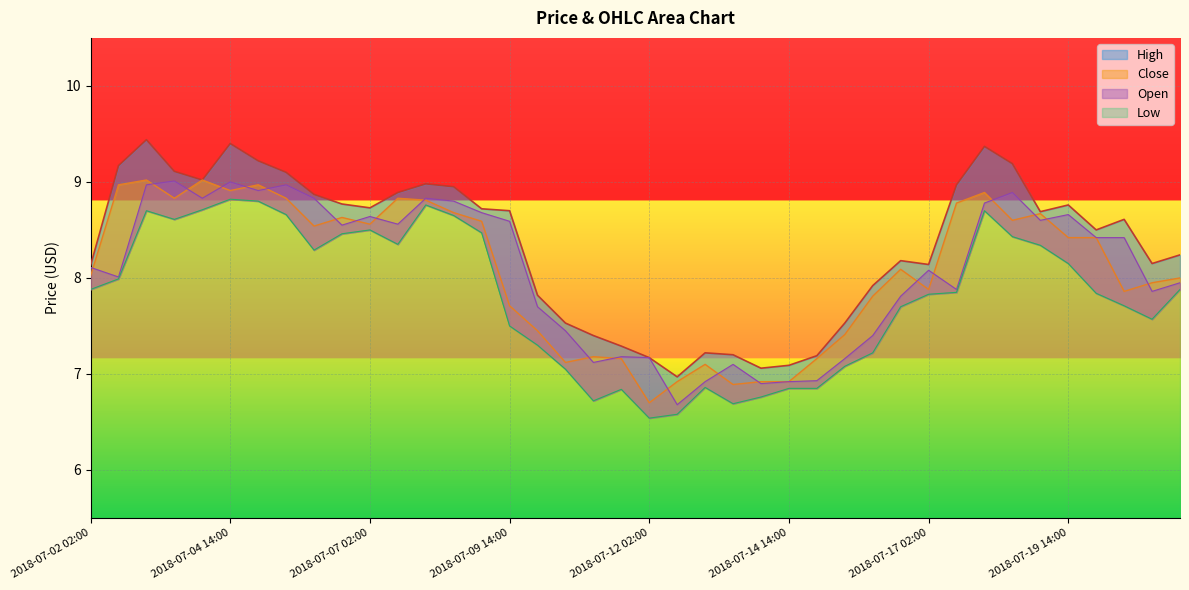

Which series has the largest total across all categories?

High